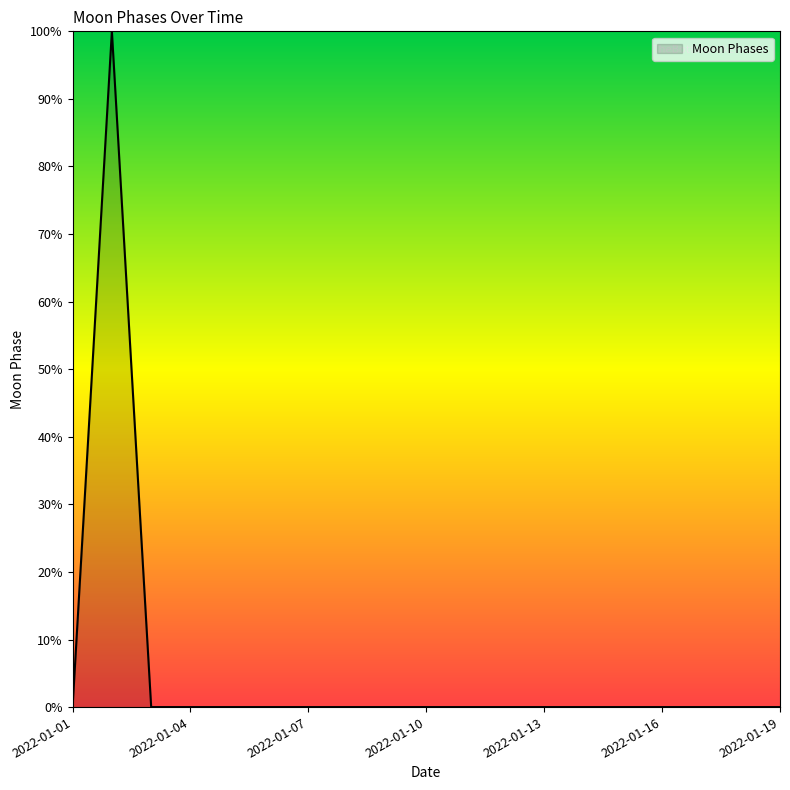

Reading left to right, list all the values displayed in this chart.

0	100	0	0	0	0	0	0	0	0	0	0	0	0	0	0	0	0	0